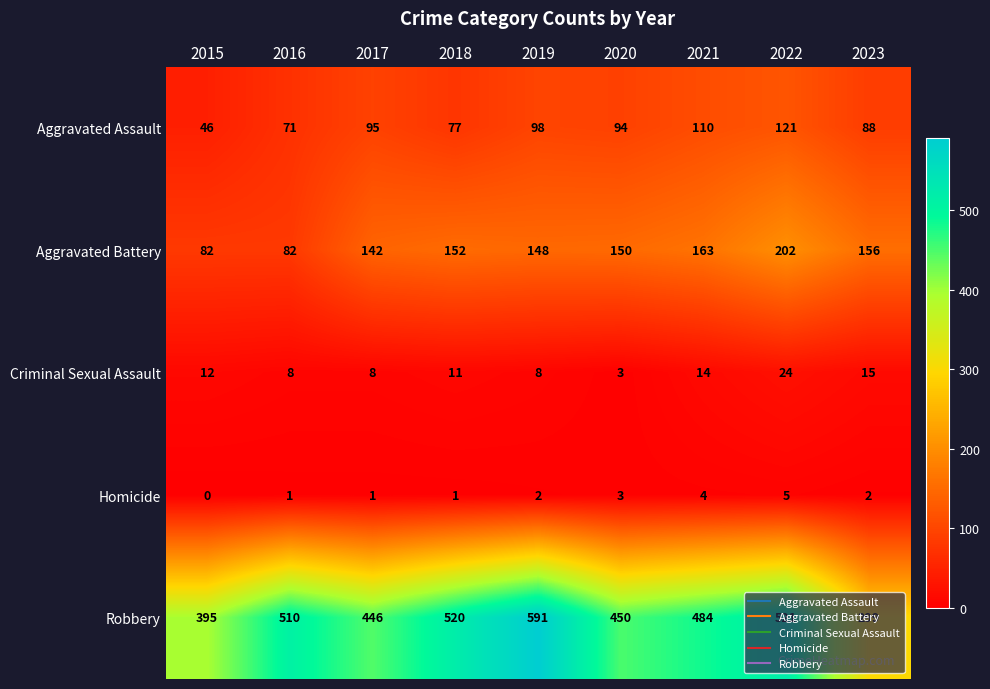

Which series has the widest spread of values?

Robbery